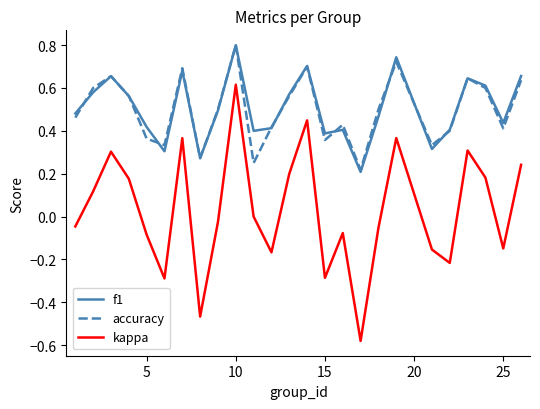

Which series has the largest range (max minus min)?

kappa